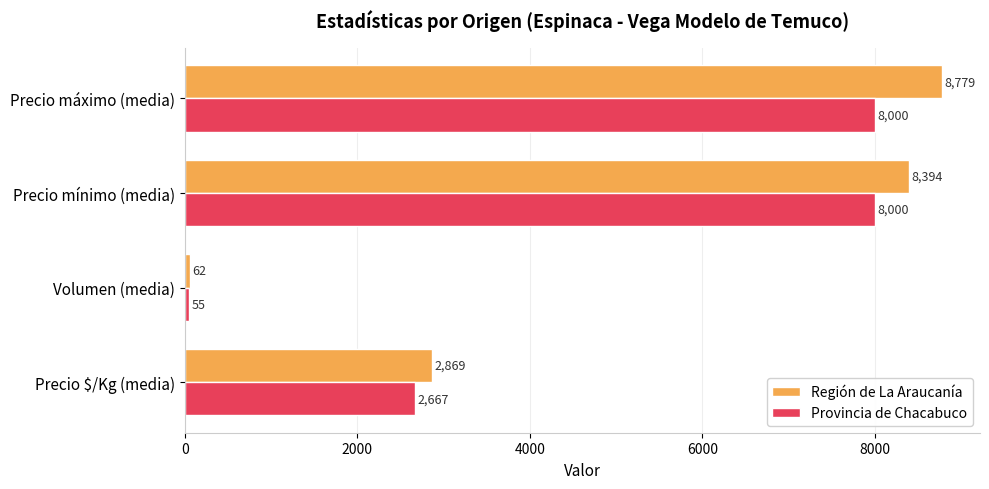

How many Provincia de Chacabuco values are between 2667 and 8000?

3